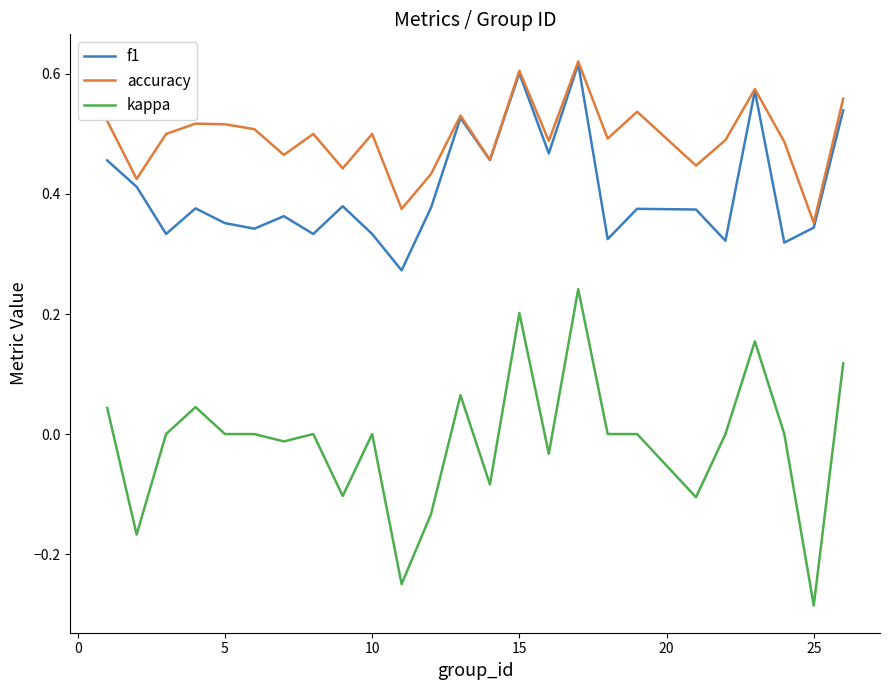

List the series in order of their overall mean, highest first.

accuracy, f1, kappa